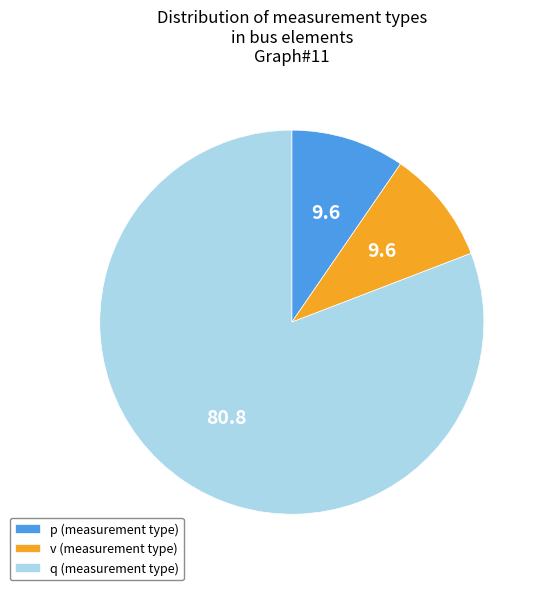

The v slice represents 1% of the pie. True or false?

False